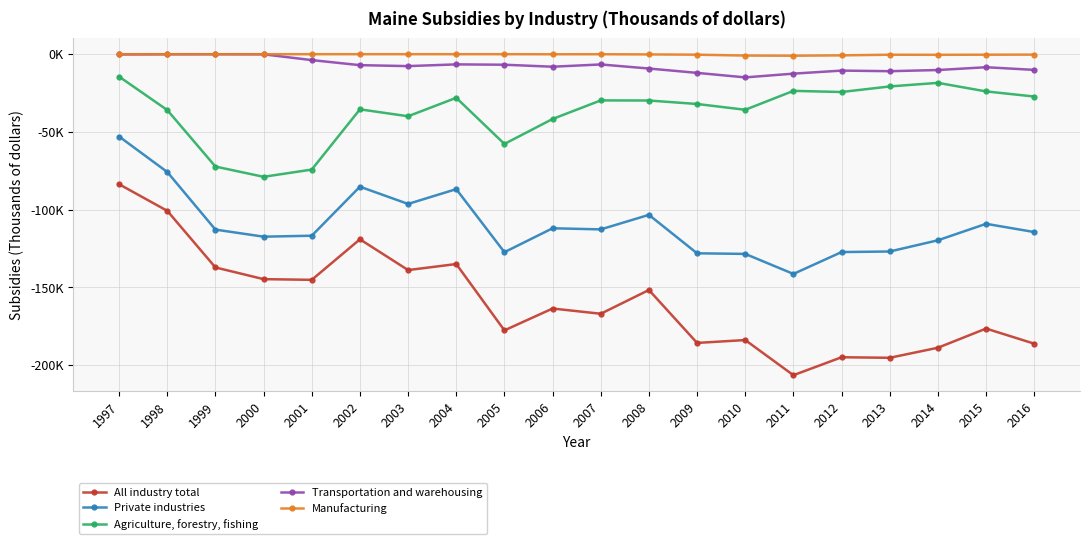

True or false: Private industries and All industry total intersect in this chart.

False